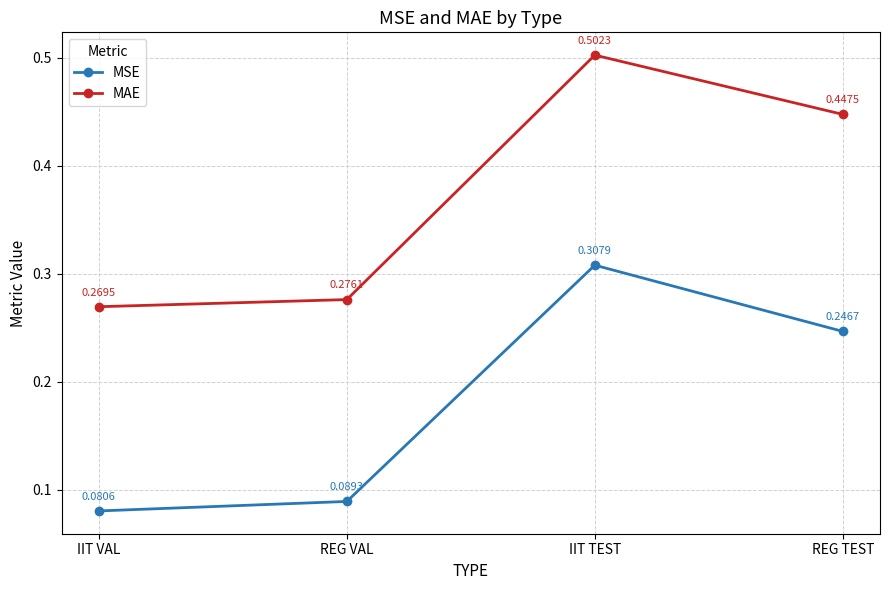

Which category has the lowest value in the MSE series?

IIT VAL